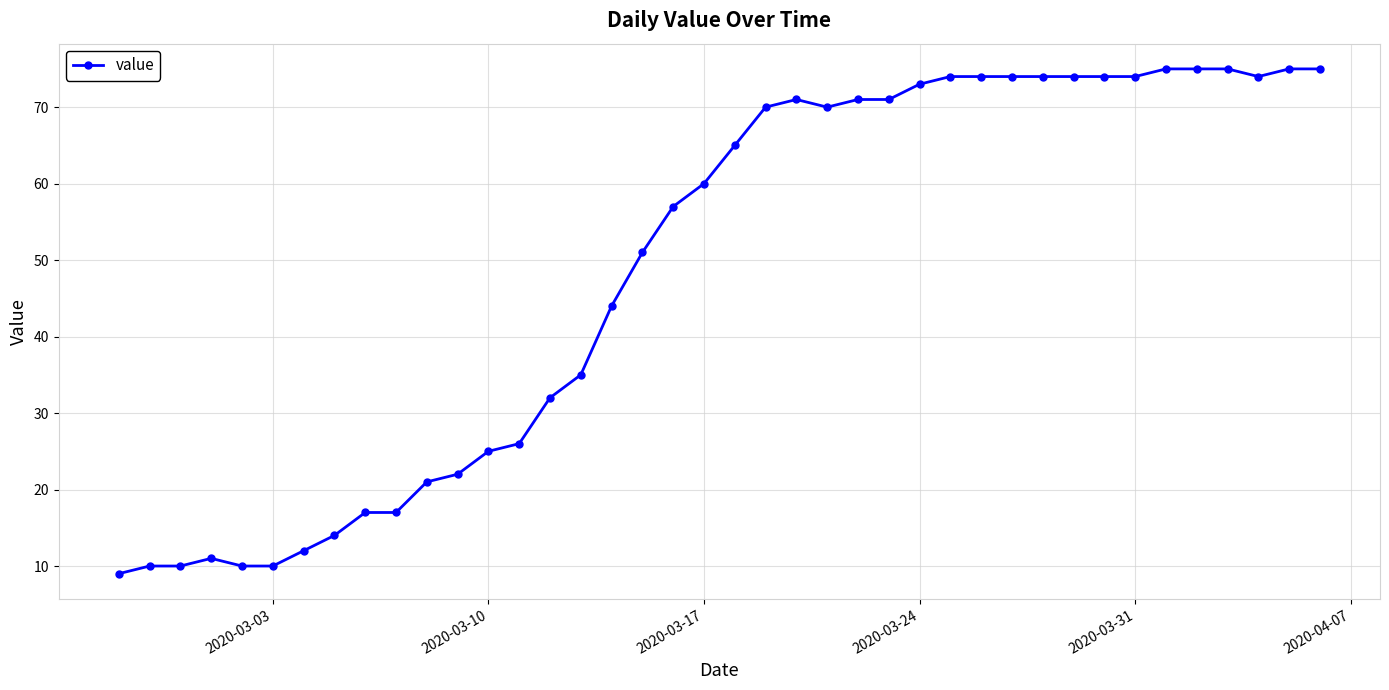

What is the difference between the maximum and minimum values?

66